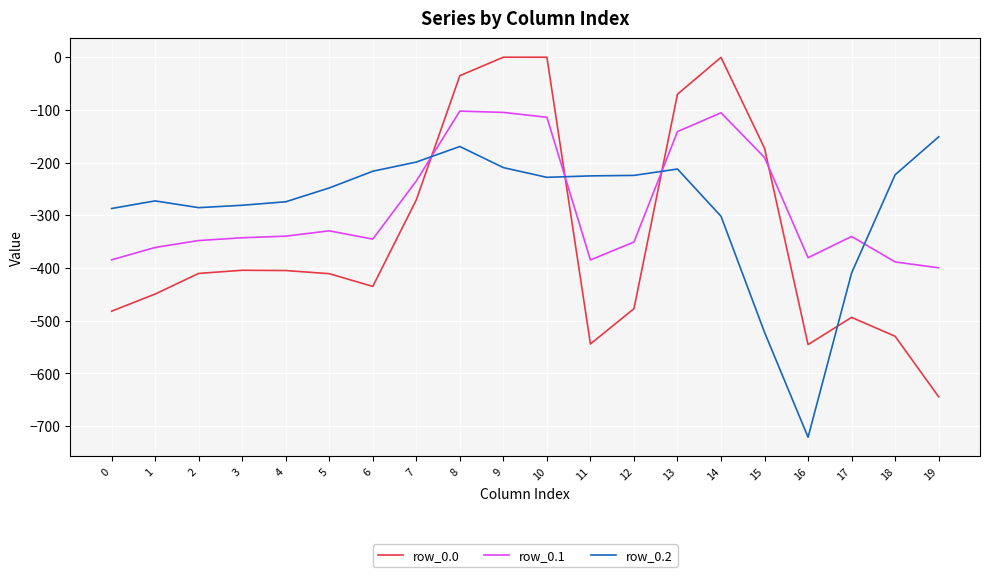

Rank the series at 6 from highest to lowest value.

row_0.2, row_0.1, row_0.0